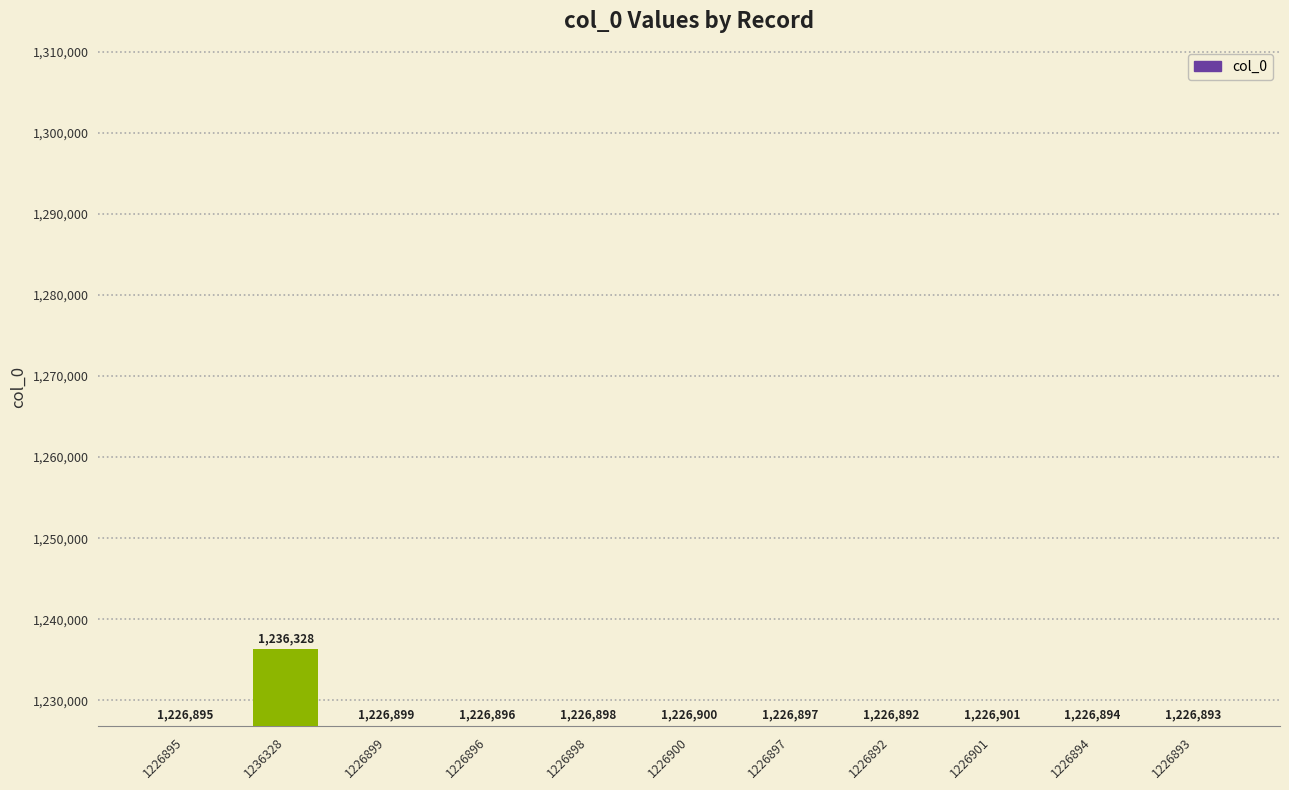

The chart shows a value of 281952 at 1226899. True or false?

False